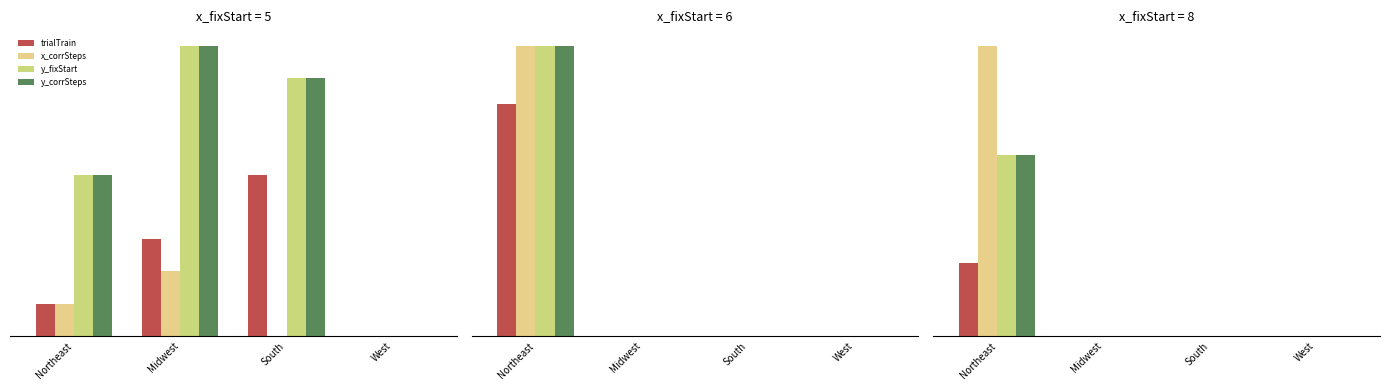

What is the difference between the y_fixStart values at Northeast and West?

5